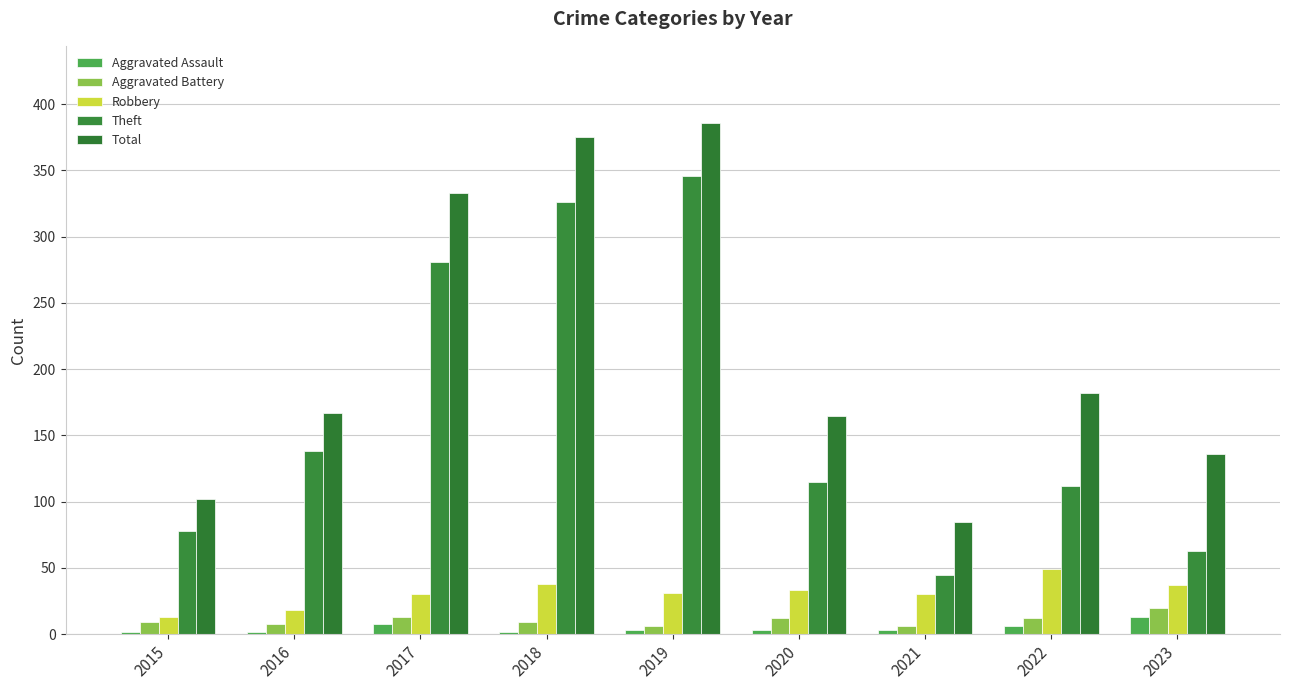

What is the total value across all series at 2021?

169